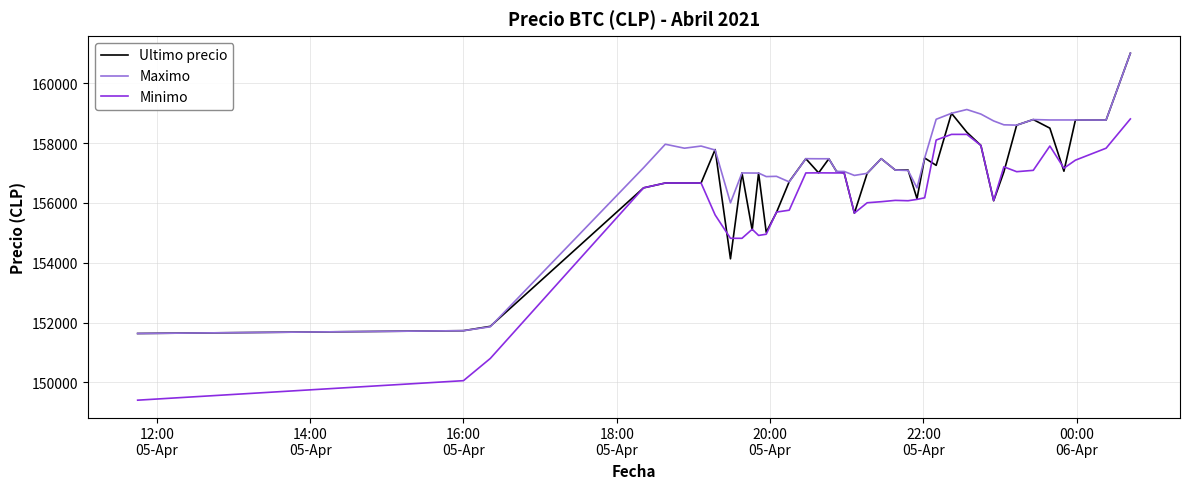

Which series has the largest total across all categories?

Maximo